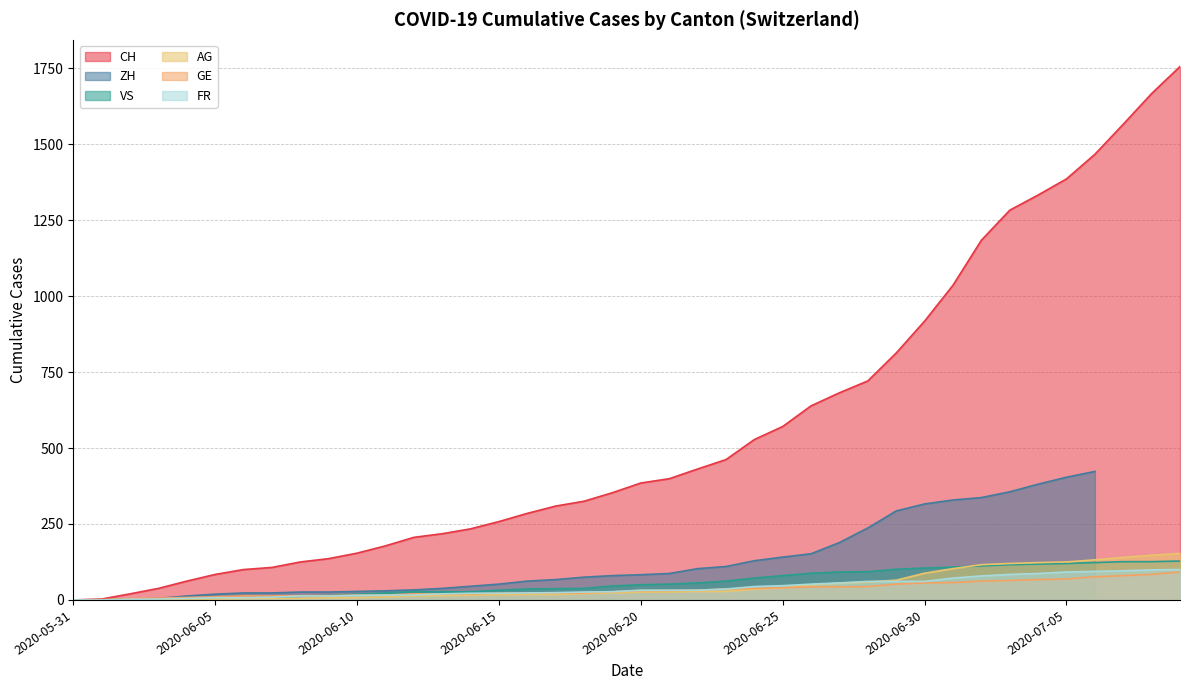

Which label corresponds to the largest value in the chart?

2020-07-09